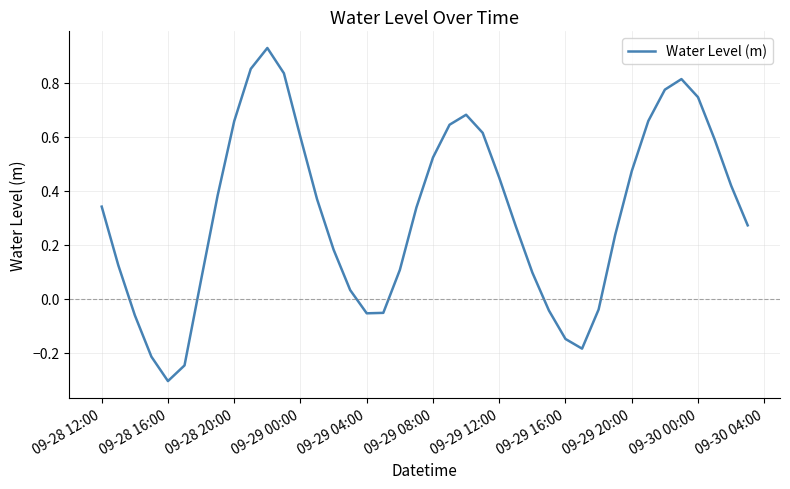

What is the smallest value displayed?

-0.3